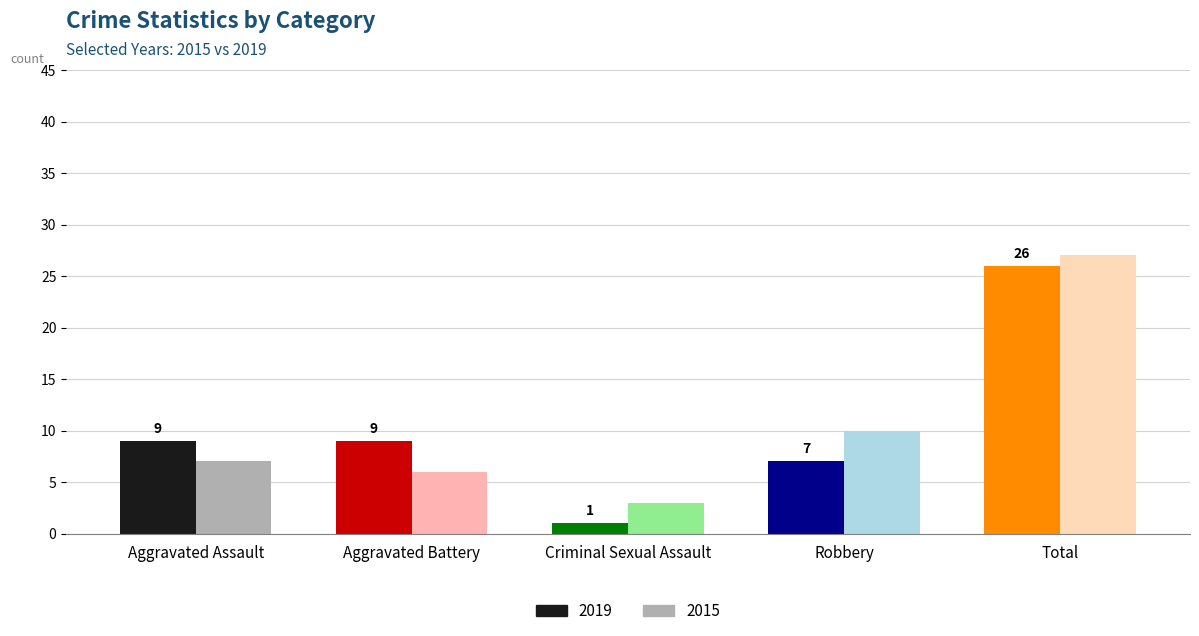

At which label does 2019 reach its minimum?

Criminal Sexual Assault